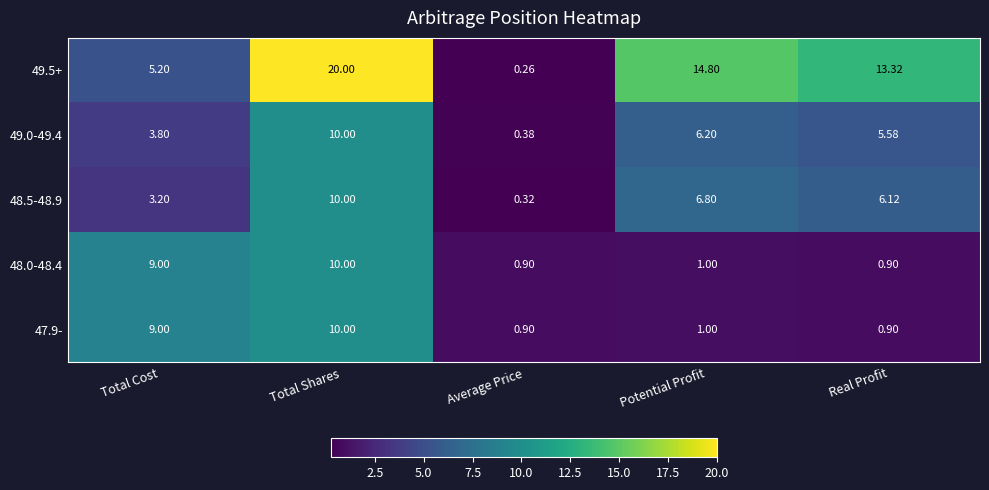

At which category does the chart reach its minimum across all series?

Average Price